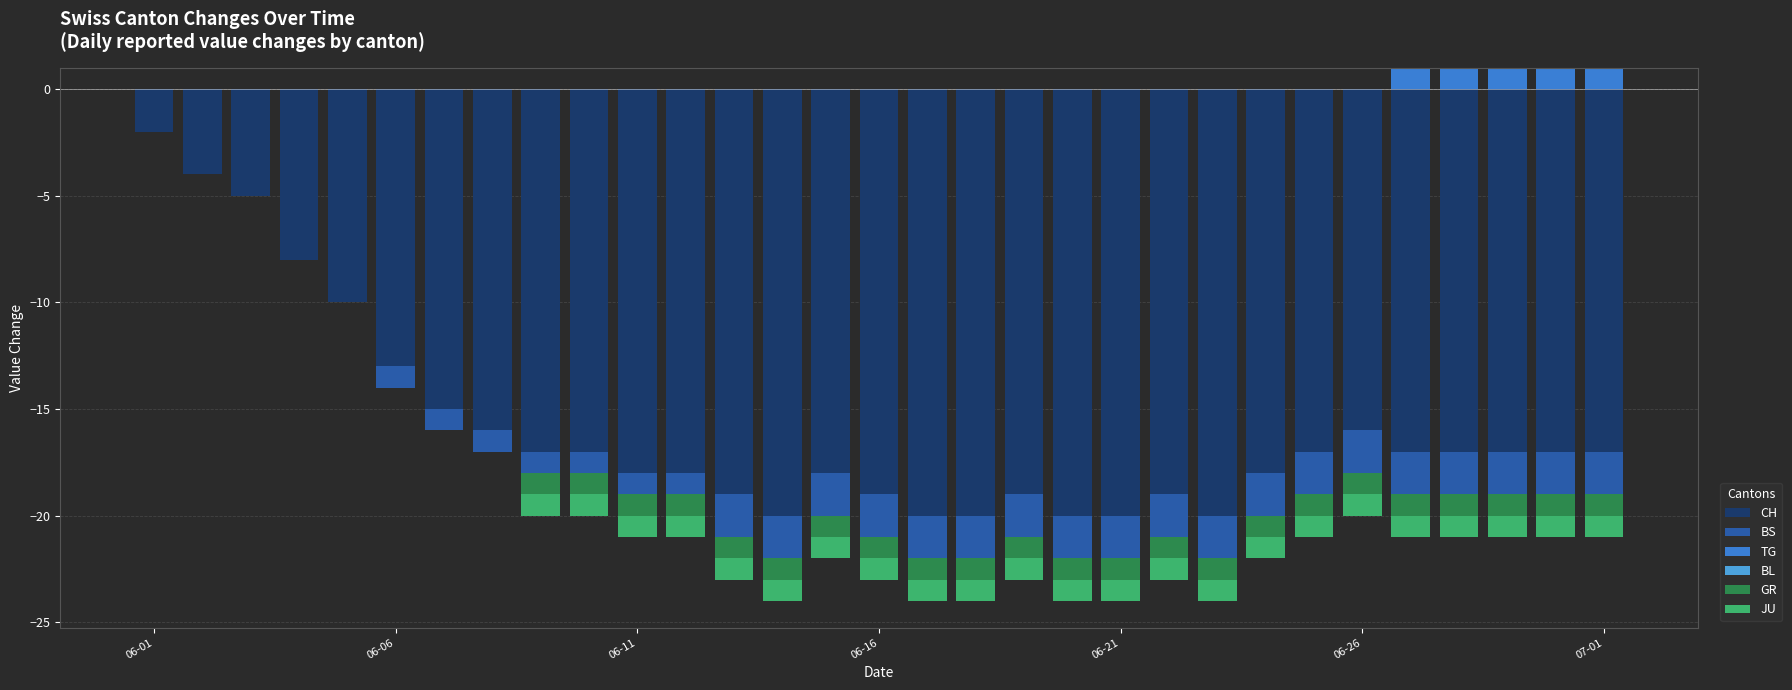

What is the difference between the second highest and second lowest values in the TG series?

1